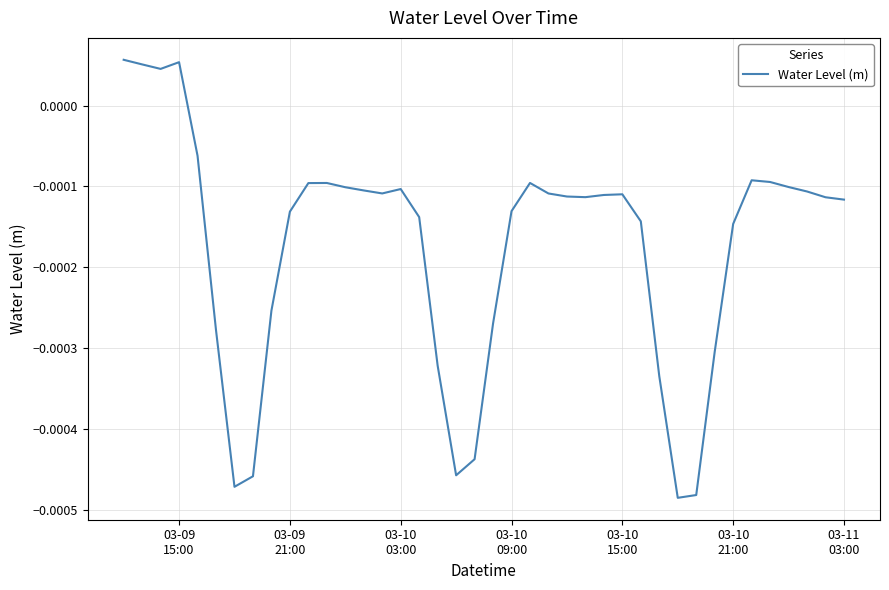

How many lines are shown in the chart?

1